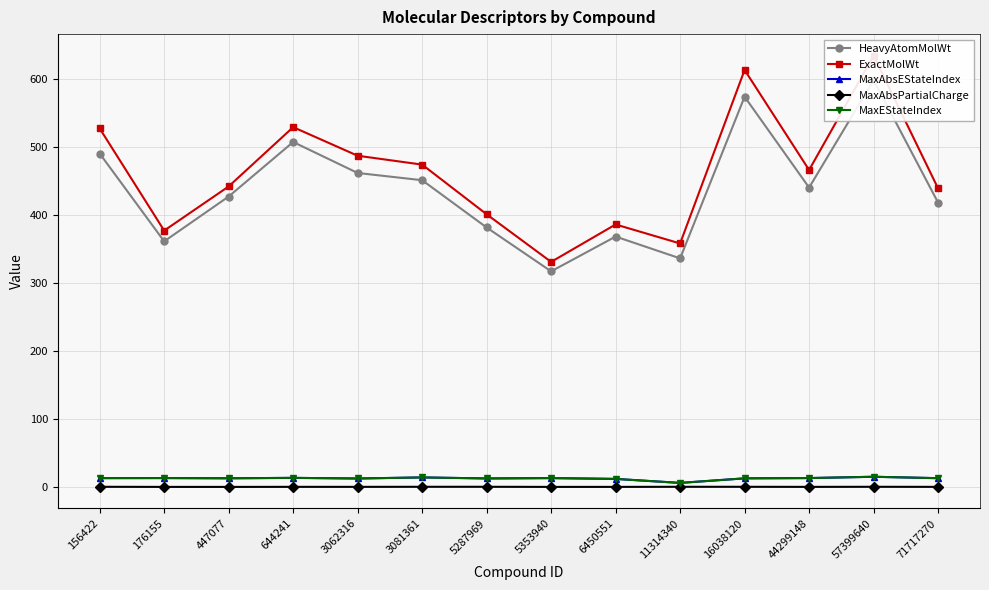

What is the difference between the second highest and minimum values in the HeavyAtomMolWt series?

256.7